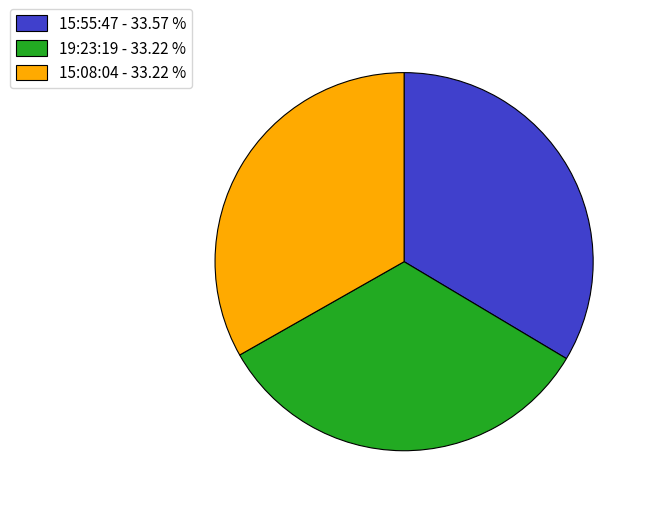

Approximately how many times larger is the value at 15:08:04 - 33.22 % compared to 15:55:47 - 33.57 %?

1.0